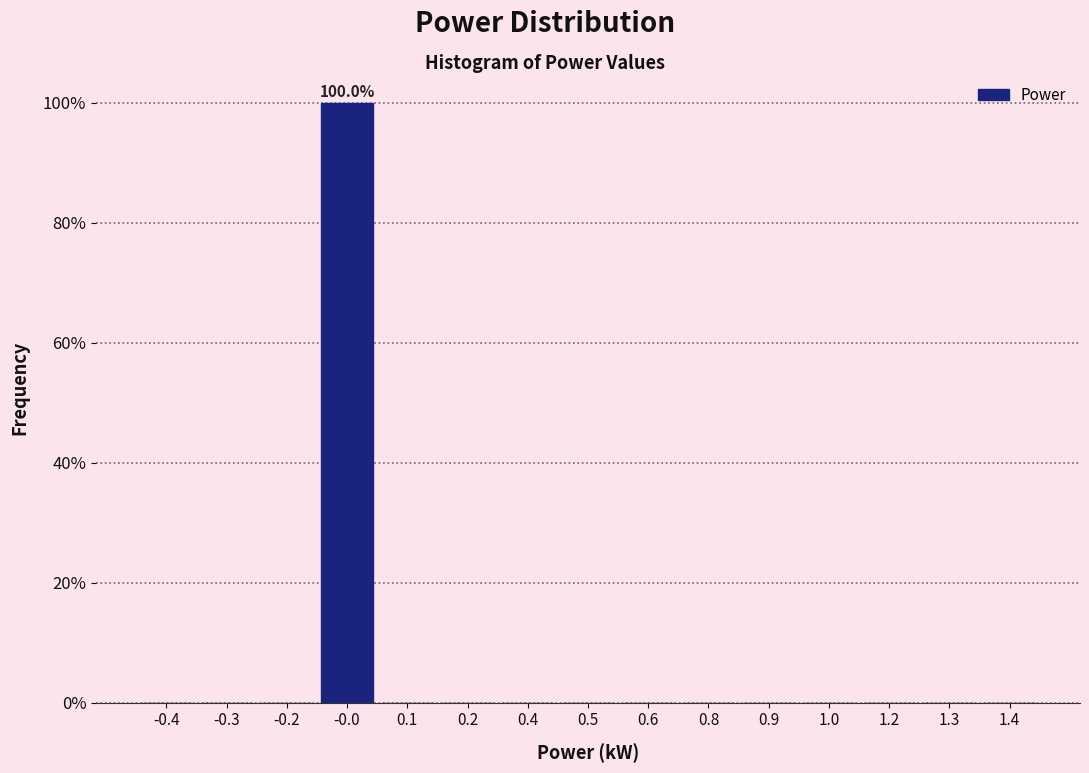

Reading left to right, transcribe all the data shown in this chart.

-0.4=0	-0.3=0	-0.2=0	-0.0=100	0.1=0	0.2=0	0.4=0	0.5=0	0.6=0	0.8=0	0.9=0	1.0=0	1.2=0	1.3=0	1.4=0